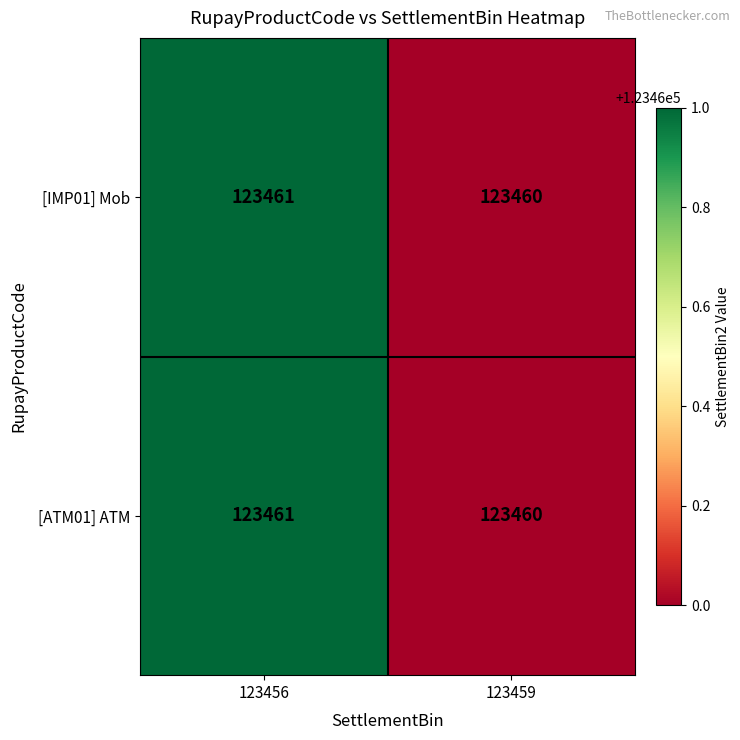

Which label corresponds to the smallest value in the chart?

123459